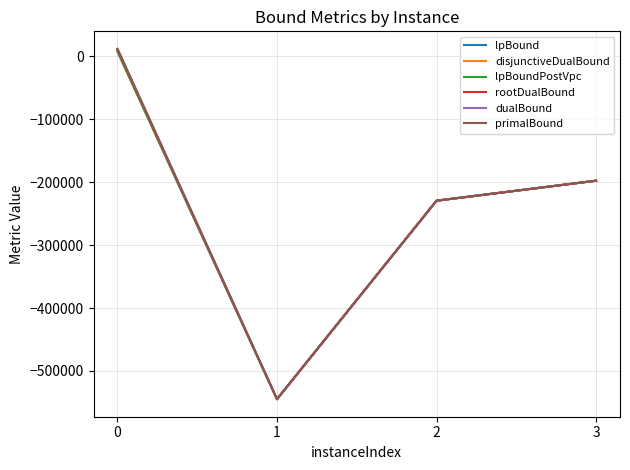

Does the chart display data point markers on the line(s)?

No